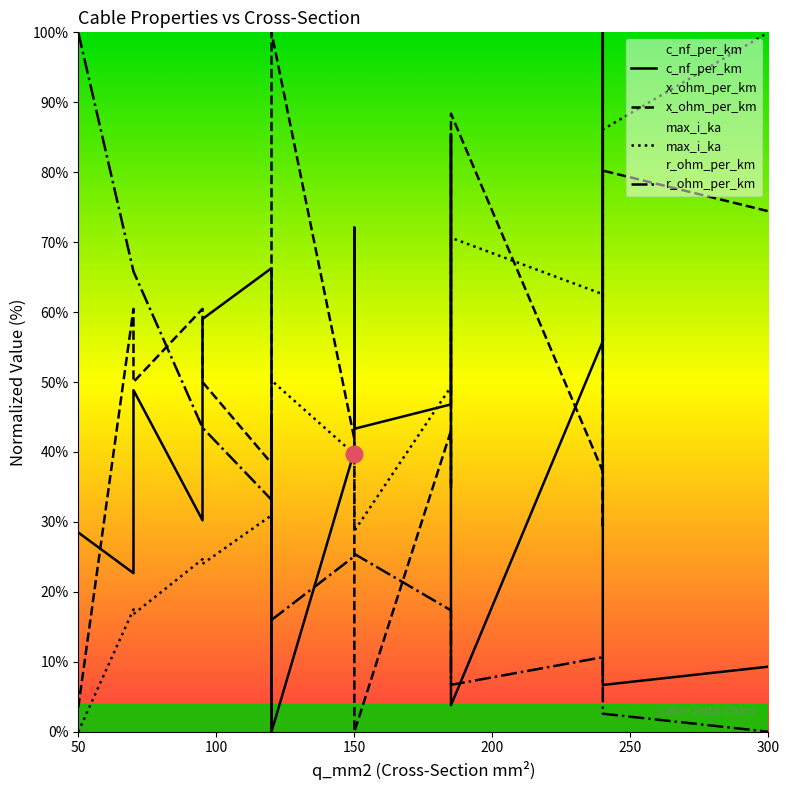

Does the chart display data point markers on the line(s)?

No